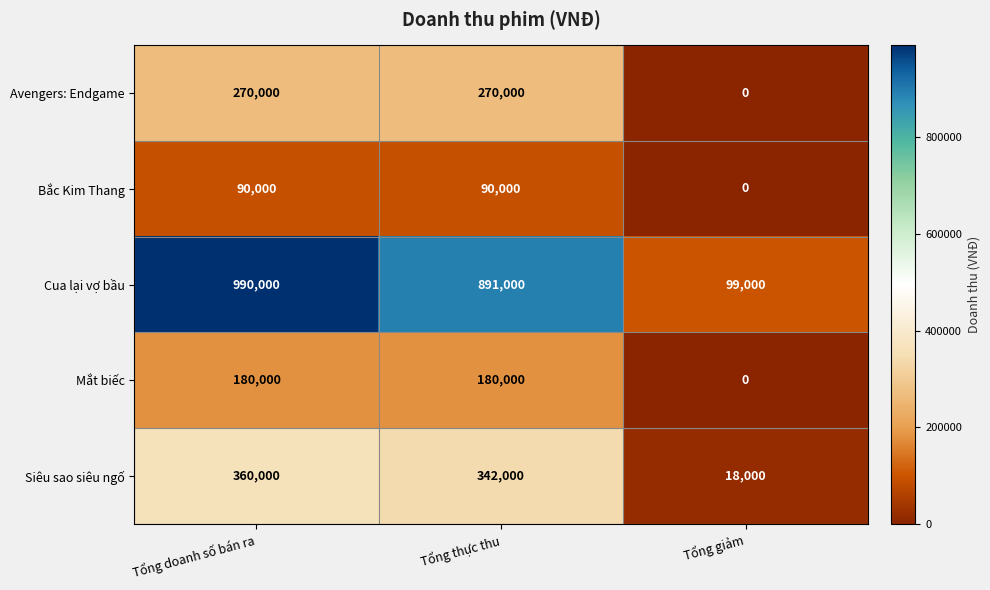

List the series in order of their peak value, lowest first.

Bắc Kim Thang, Mắt biếc, Avengers: Endgame, Siêu sao siêu ngố, Cua lại vợ bầu